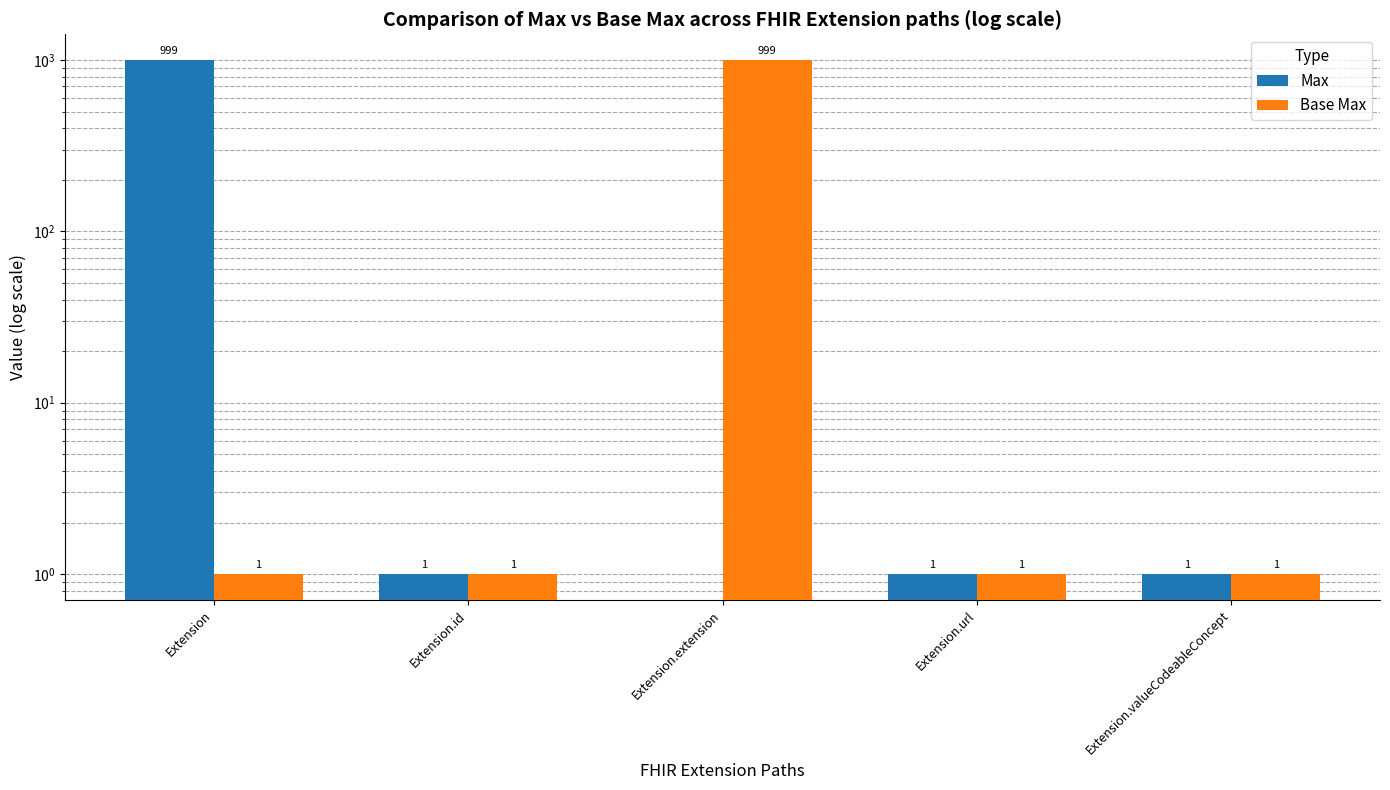

Reading right to left, what are all the values shown in this chart?

Max: 1	1	0	1	999
Base Max: 1	1	999	1	1